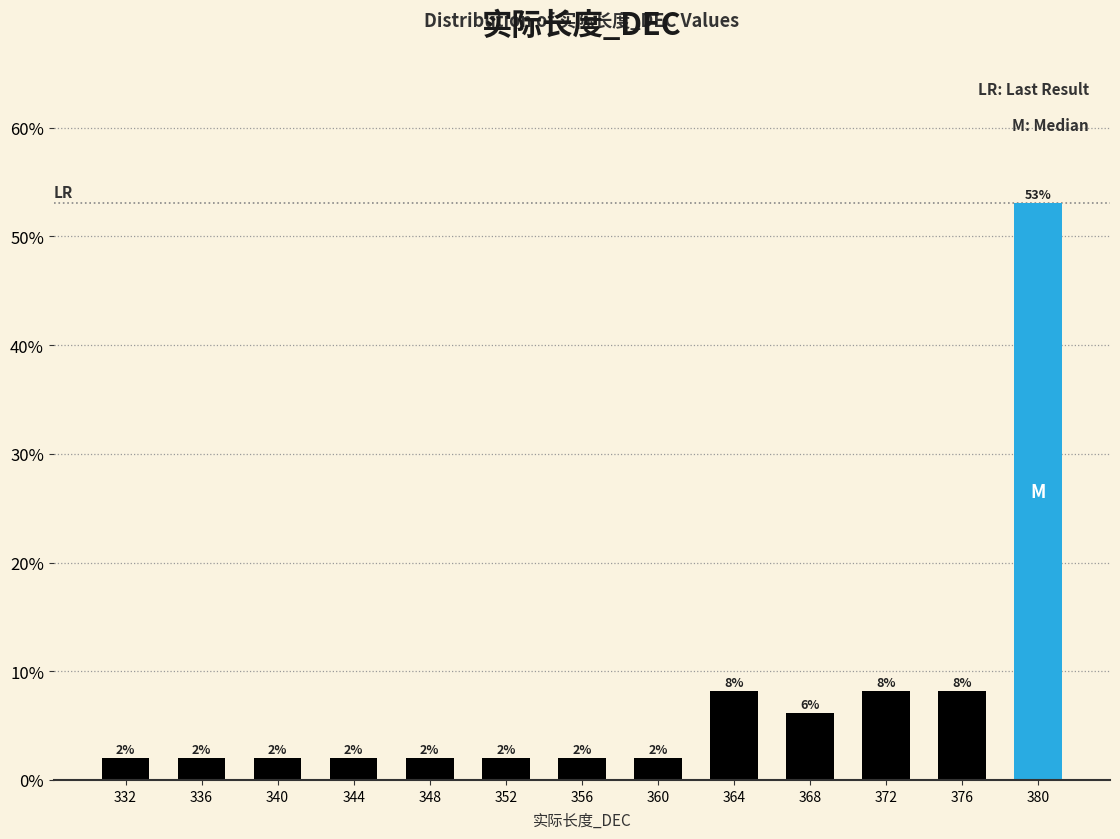

Does the chart contain any negative values?

No